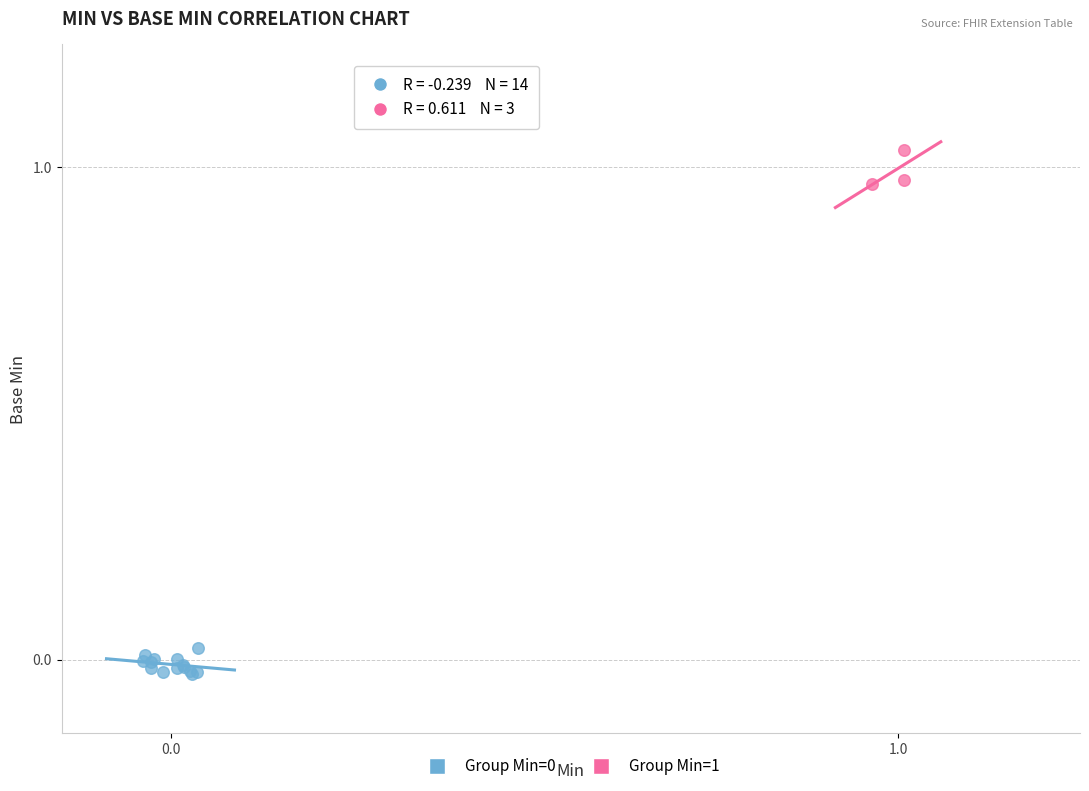

Which series reaches the maximum Y coordinate?

Group Min=1